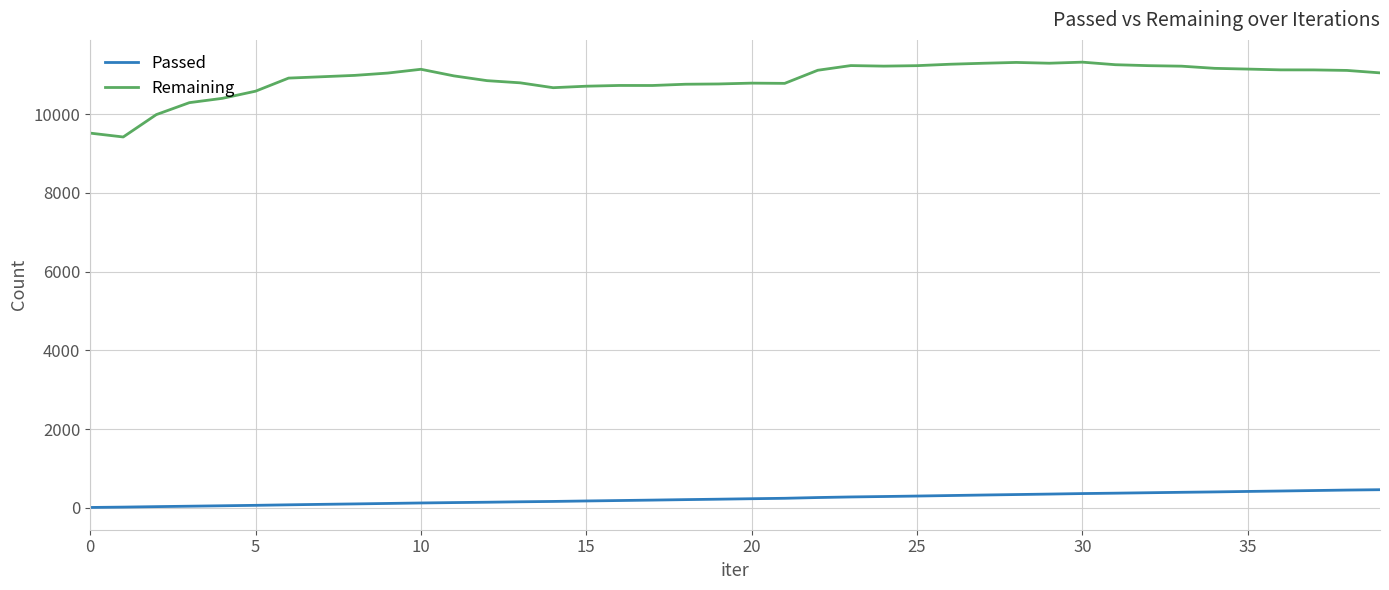

What is the difference between the maximum and minimum values in the Remaining series?

1901